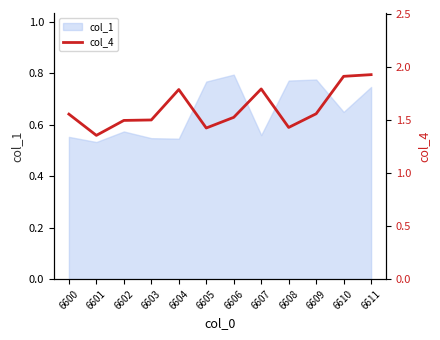

What is the smallest value displayed?

1.4